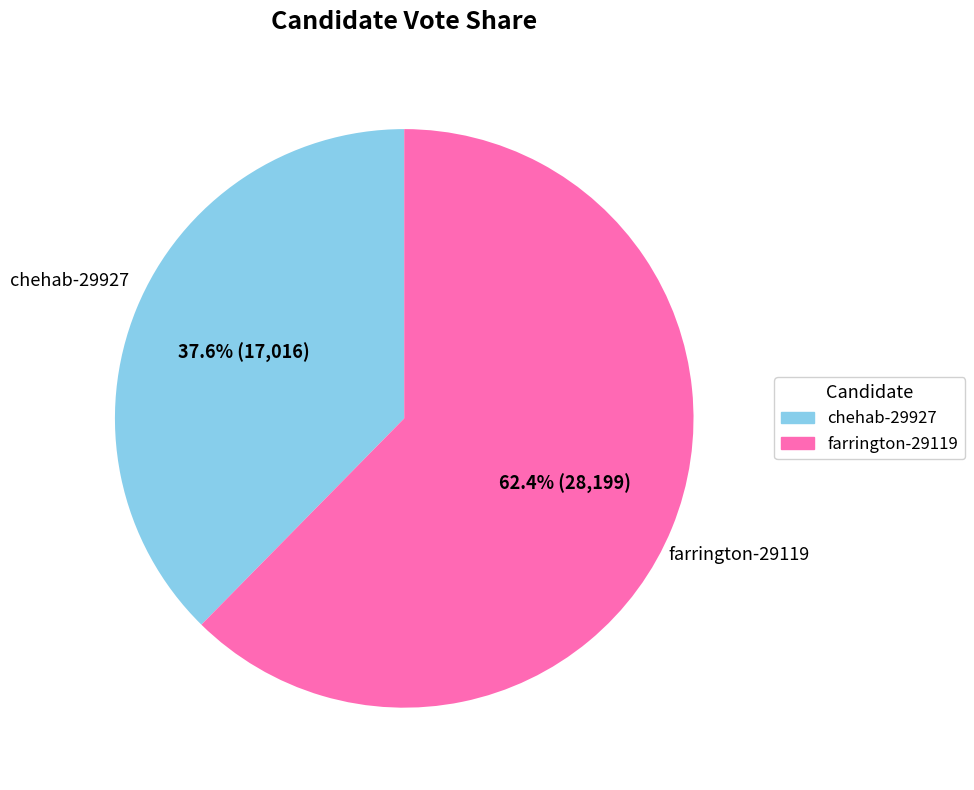

What portion of the pie excludes farrington-29119?

37.6%